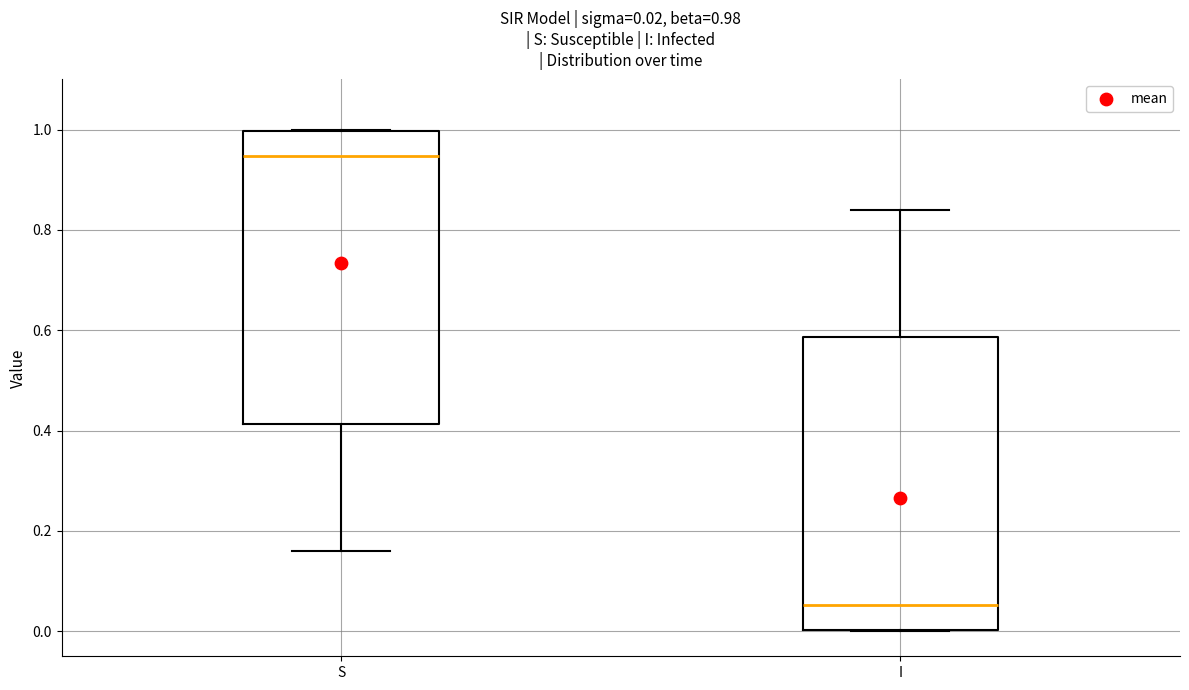

Which box has the lowest median line?

I